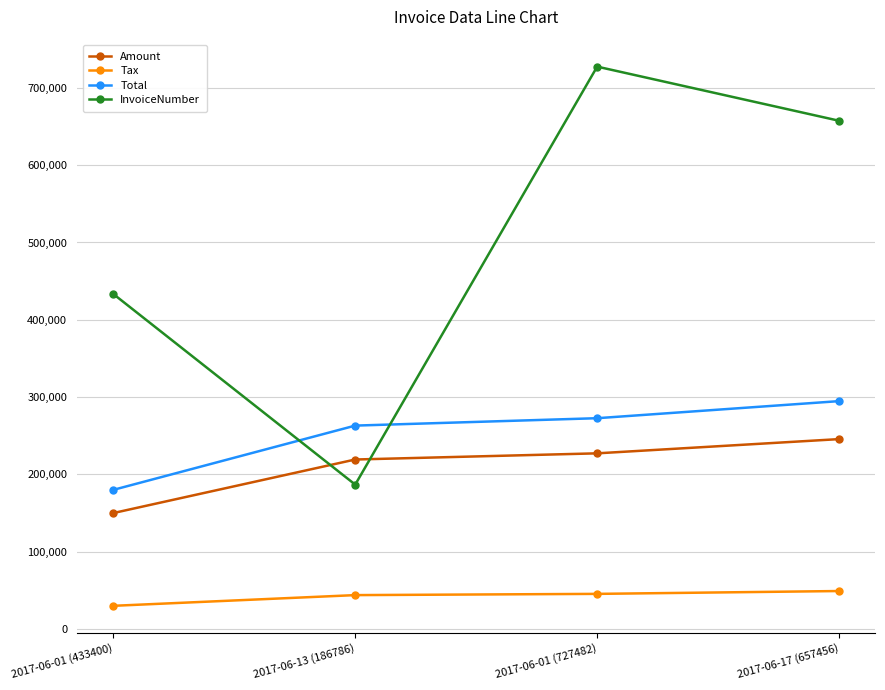

Rank the series at 2017-06-13 (186786) from highest to lowest value.

Total, Amount, InvoiceNumber, Tax